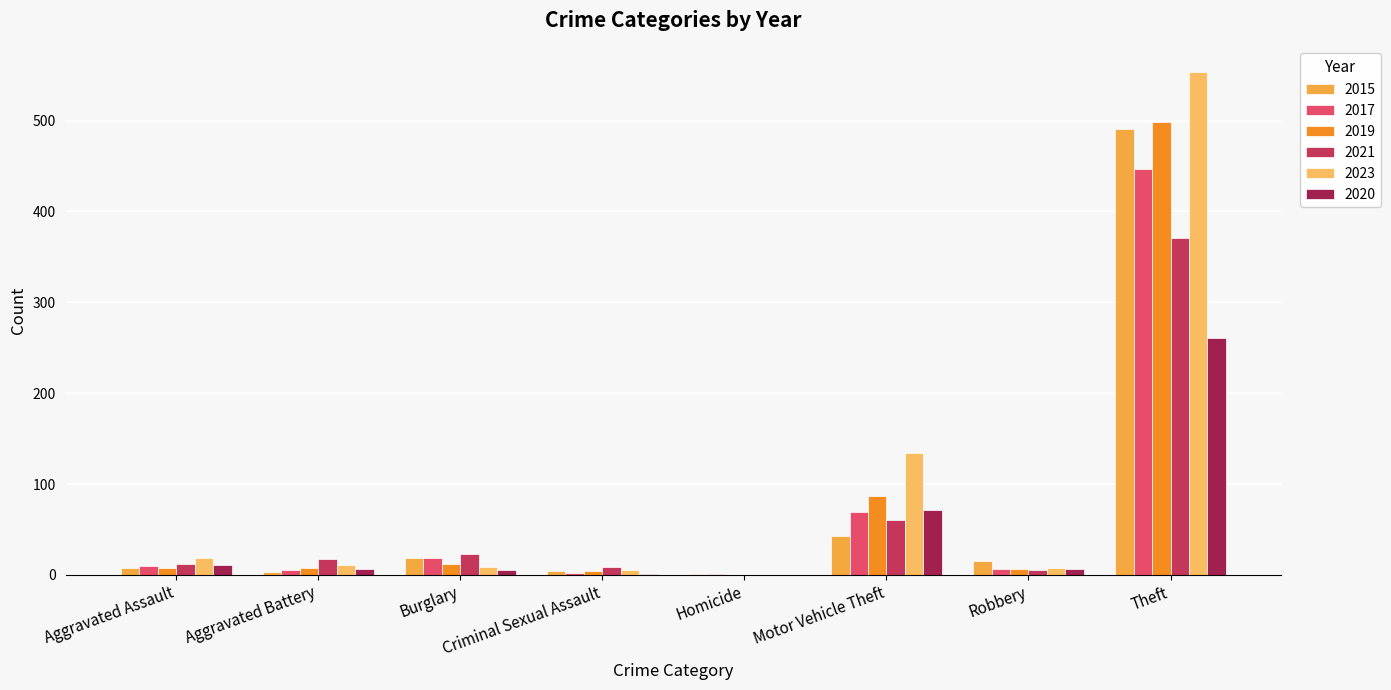

Is the value of 2020 at Criminal Sexual Assault greater than the value of 2021 at Aggravated Assault?

No